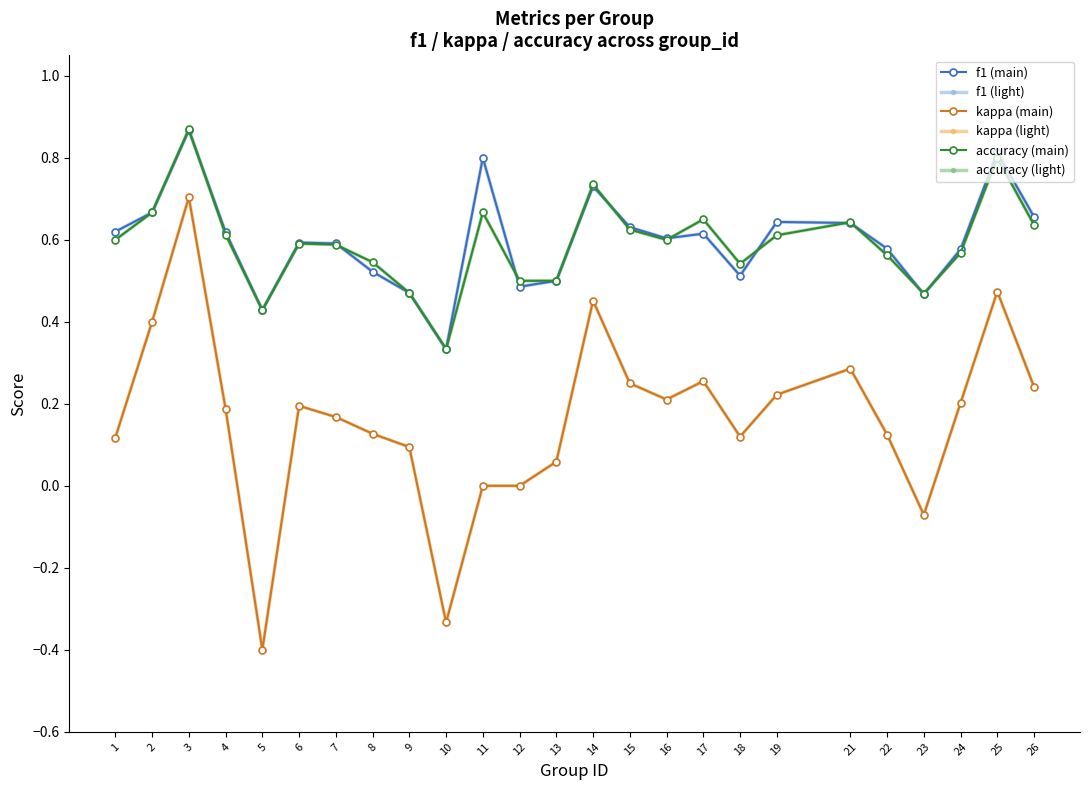

Is this an area chart (filled region under the line)?

No